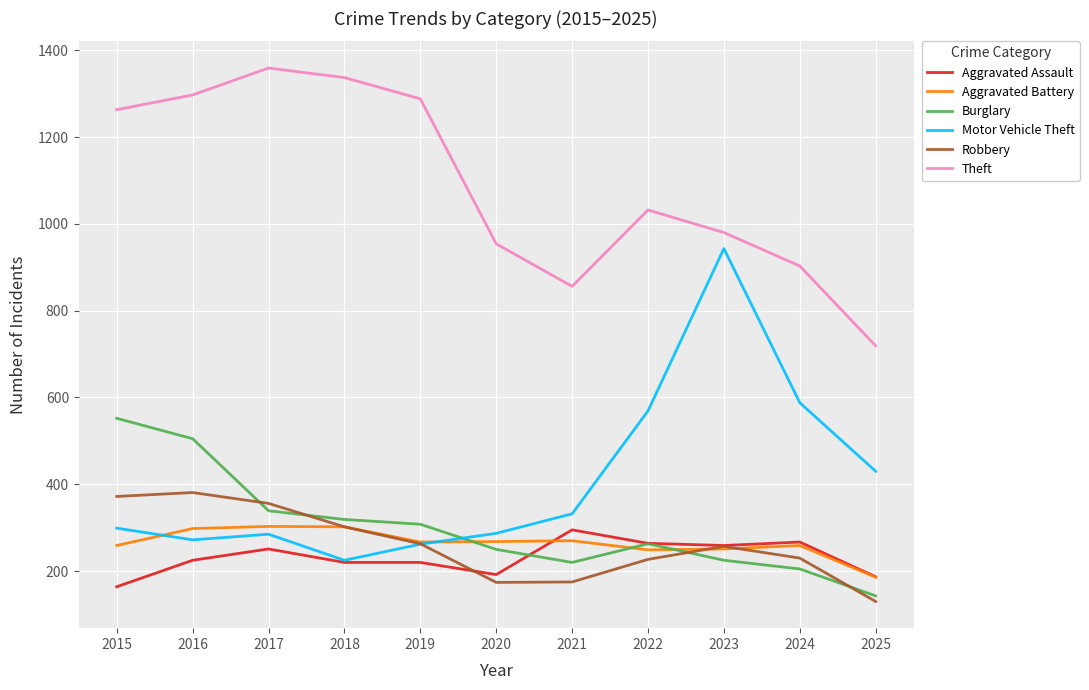

At which label is Motor Vehicle Theft closest to 584?

2024